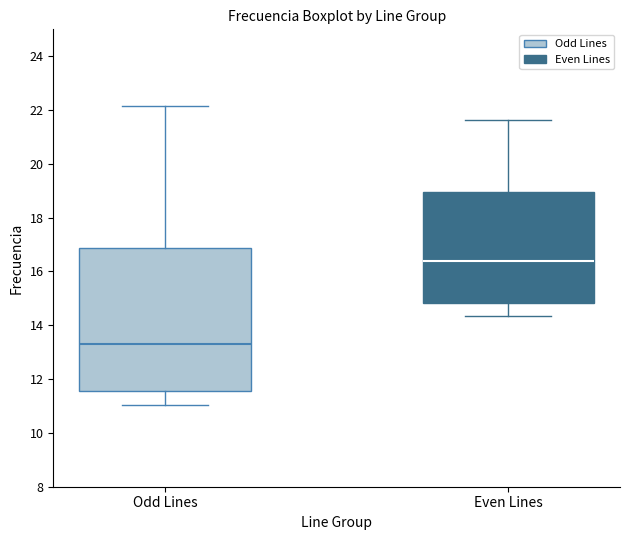

Which box has the lowest median line?

Odd Lines